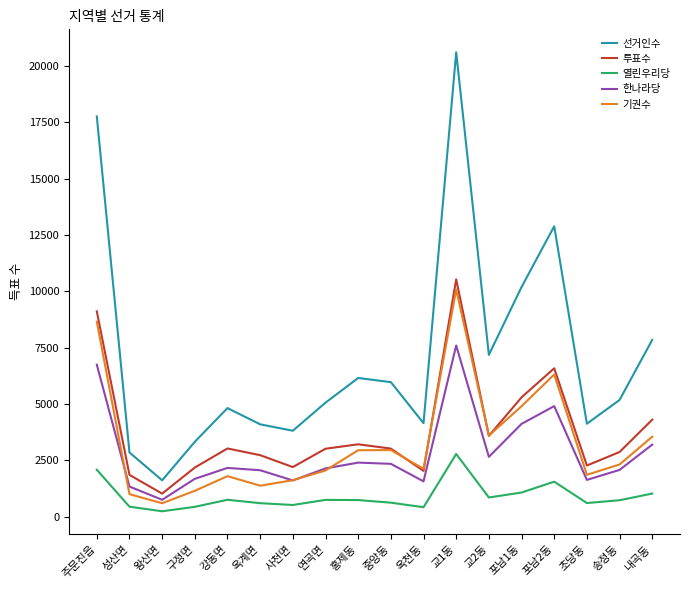

What position from the right is 사천면?

12